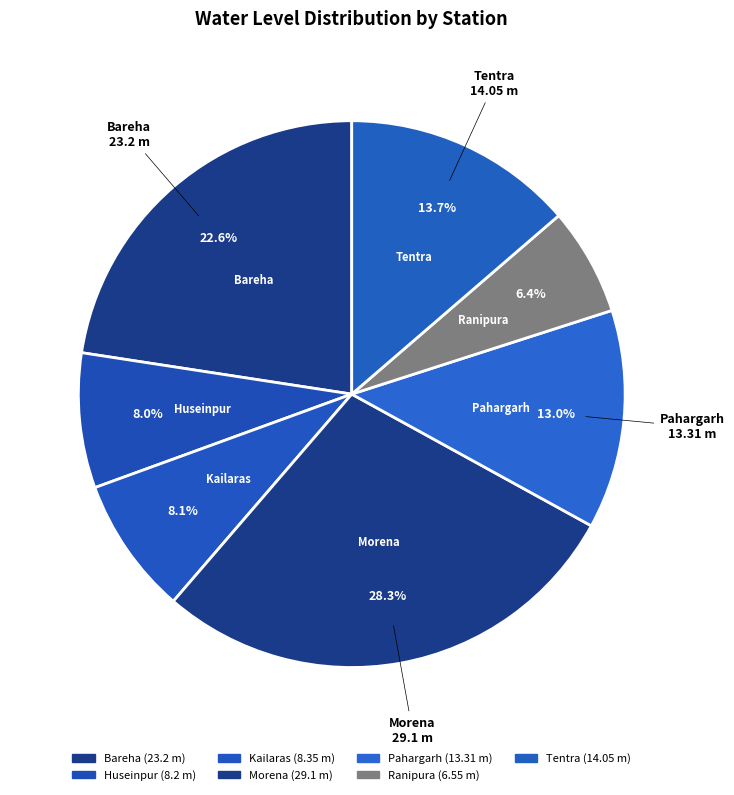

How many slices are in this pie chart?

7